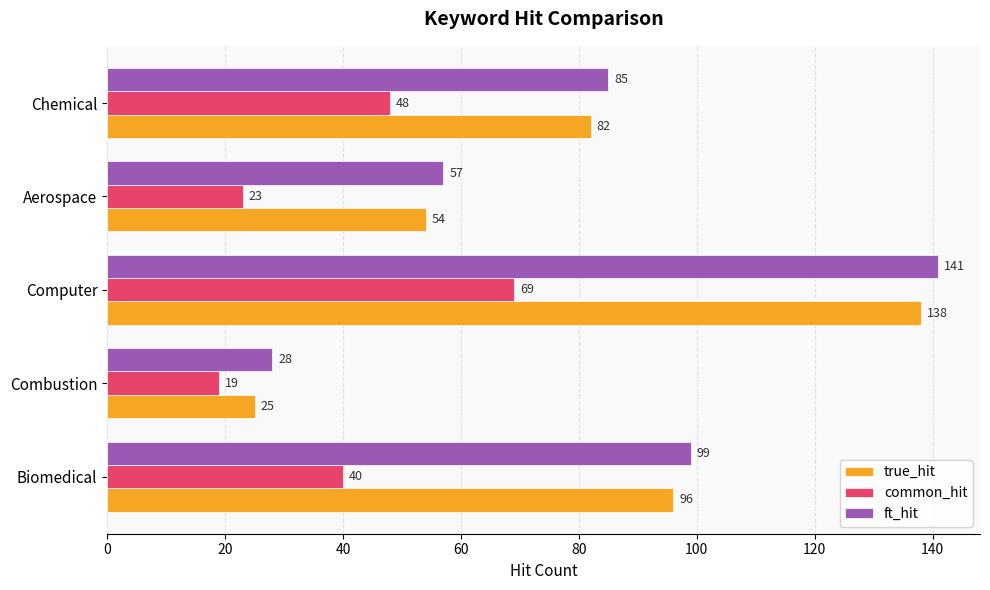

True or false: common_hit has a value of 40 at Biomedical.

True